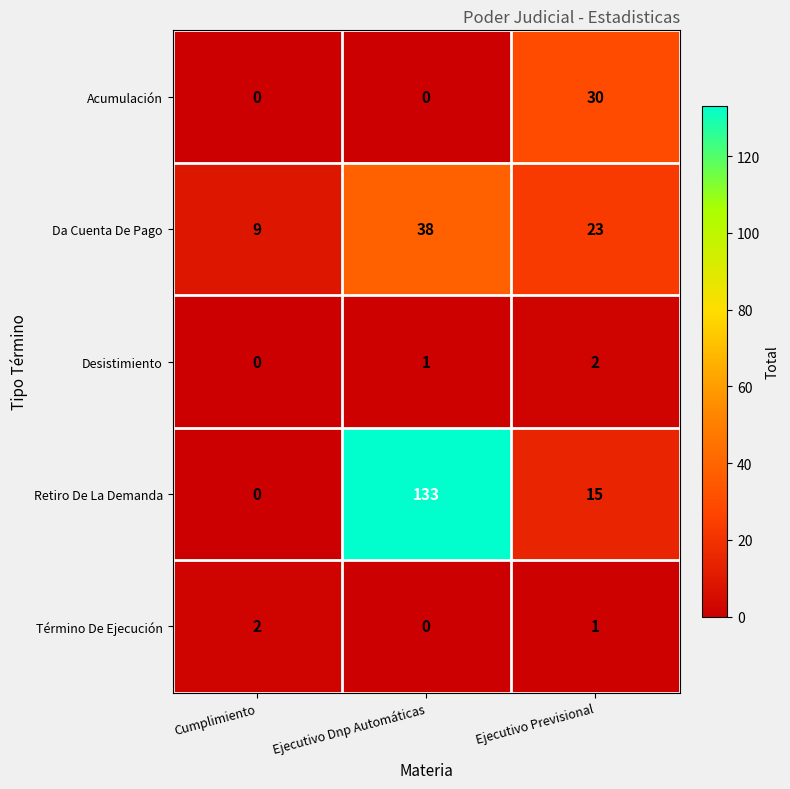

Reading left to right, transcribe all the data shown in this chart.

Acumulación: 0	0	30
Da Cuenta De Pago: 9	38	23
Desistimiento: 0	1	2
Retiro De La Demanda: 0	133	15
Término De Ejecución: 2	0	1